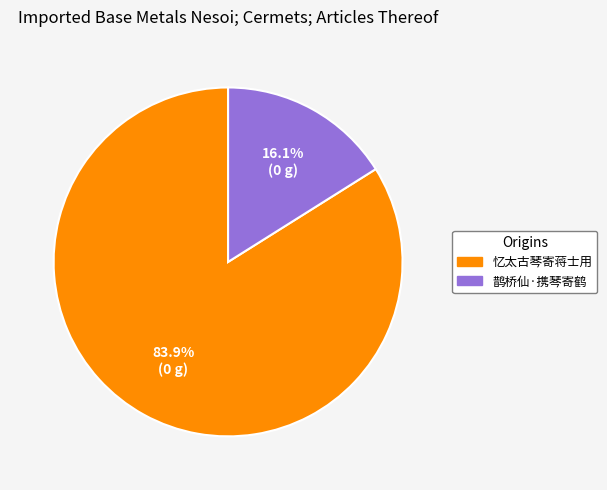

Rank the categories by value from highest to lowest.

忆太古琴寄蒋士用, 鹊桥仙·携琴寄鹤